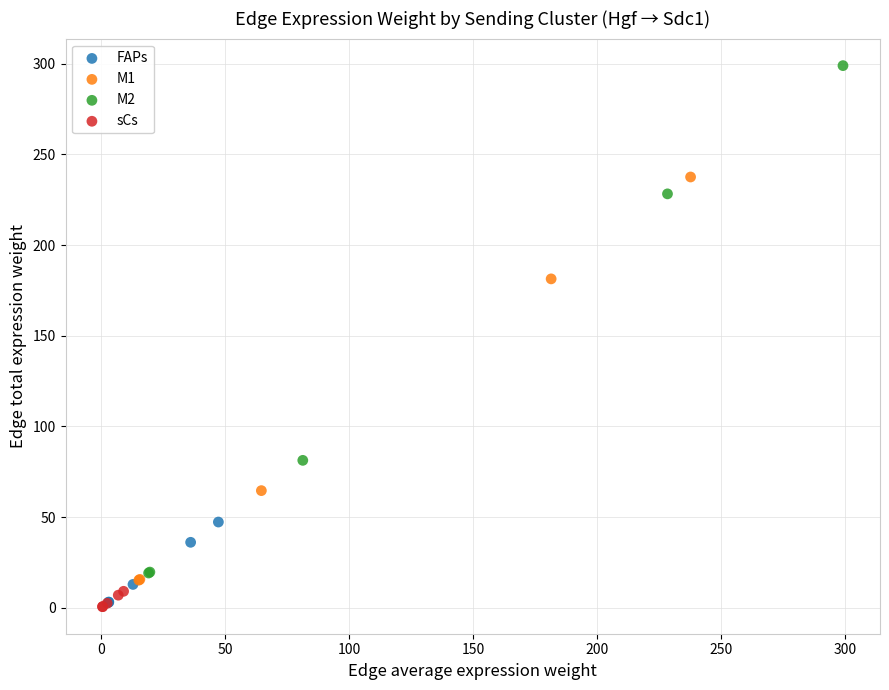

Which series has the widest spread of Y values?

M2